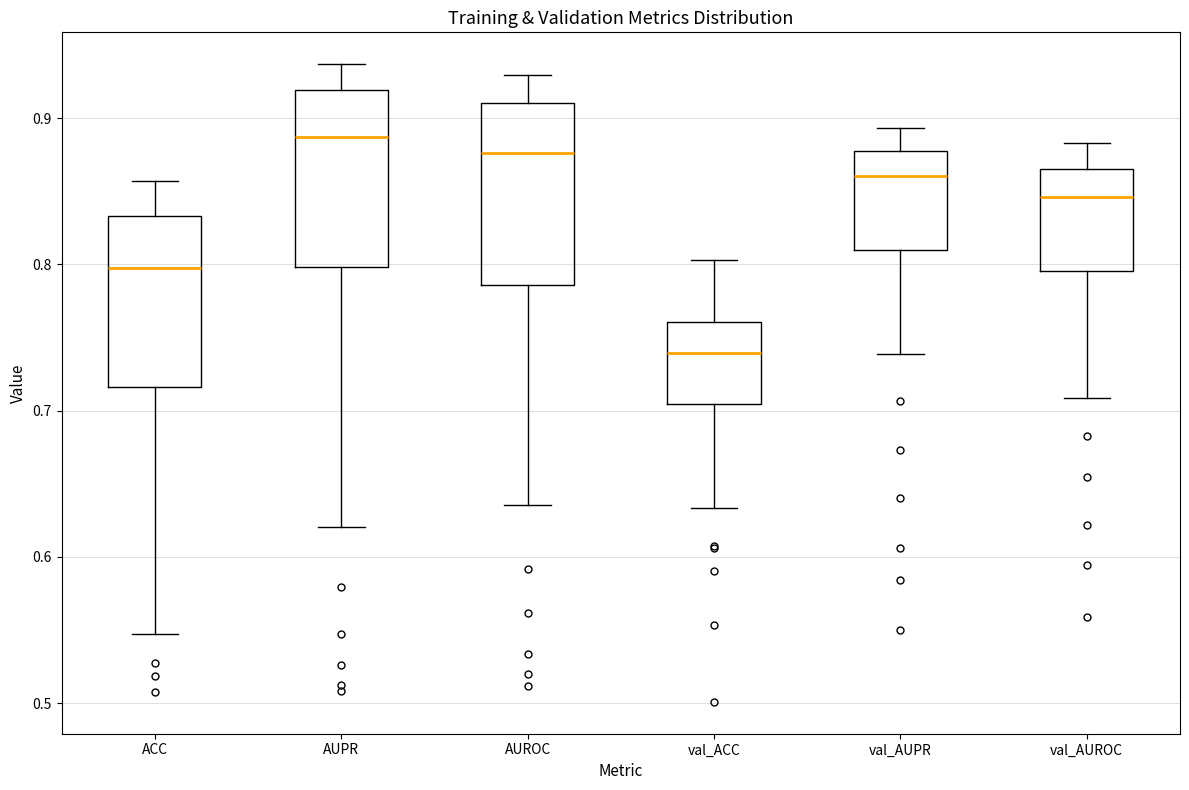

Which box has the lowest median line?

val_ACC